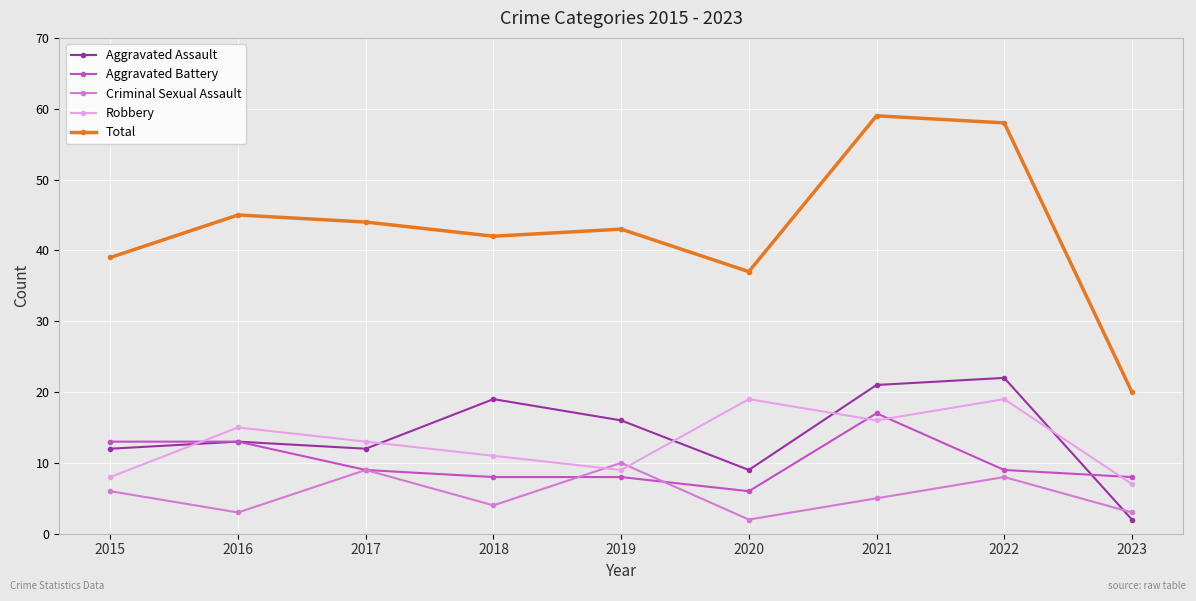

Which series changed the most between 2020 and 2022?

Total